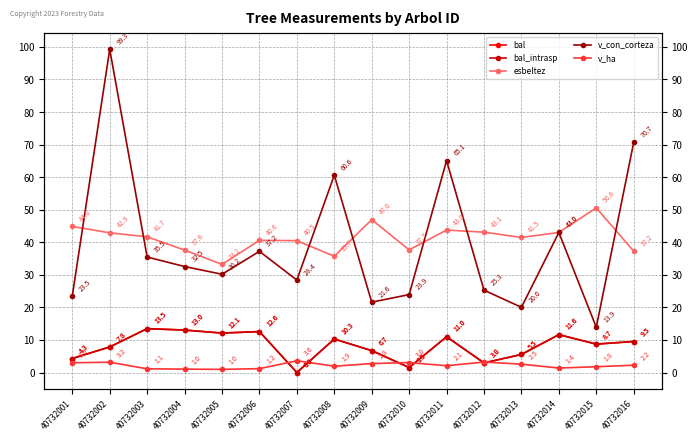

Which series changed the most between 40732012 and 40732014?

v_con_corteza